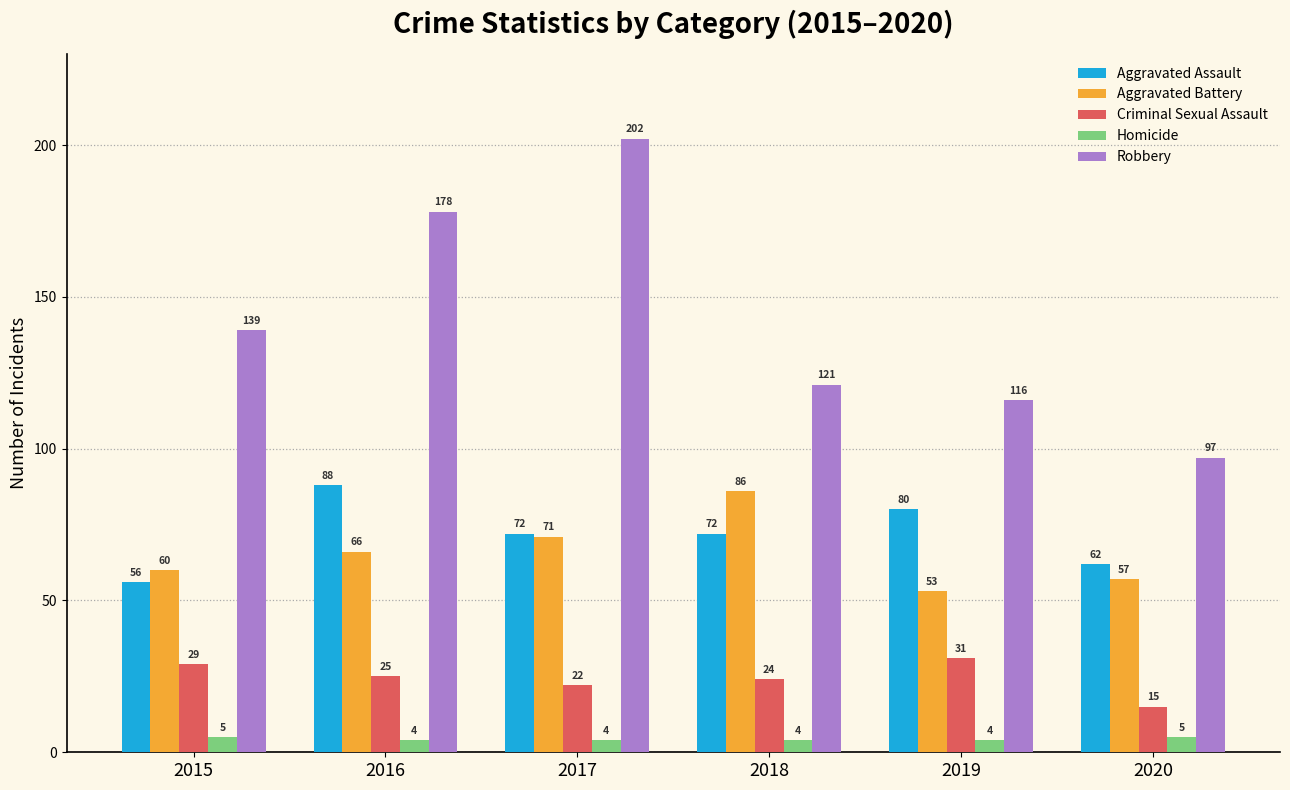

The value of Robbery at 2018 is 121. True or false?

True